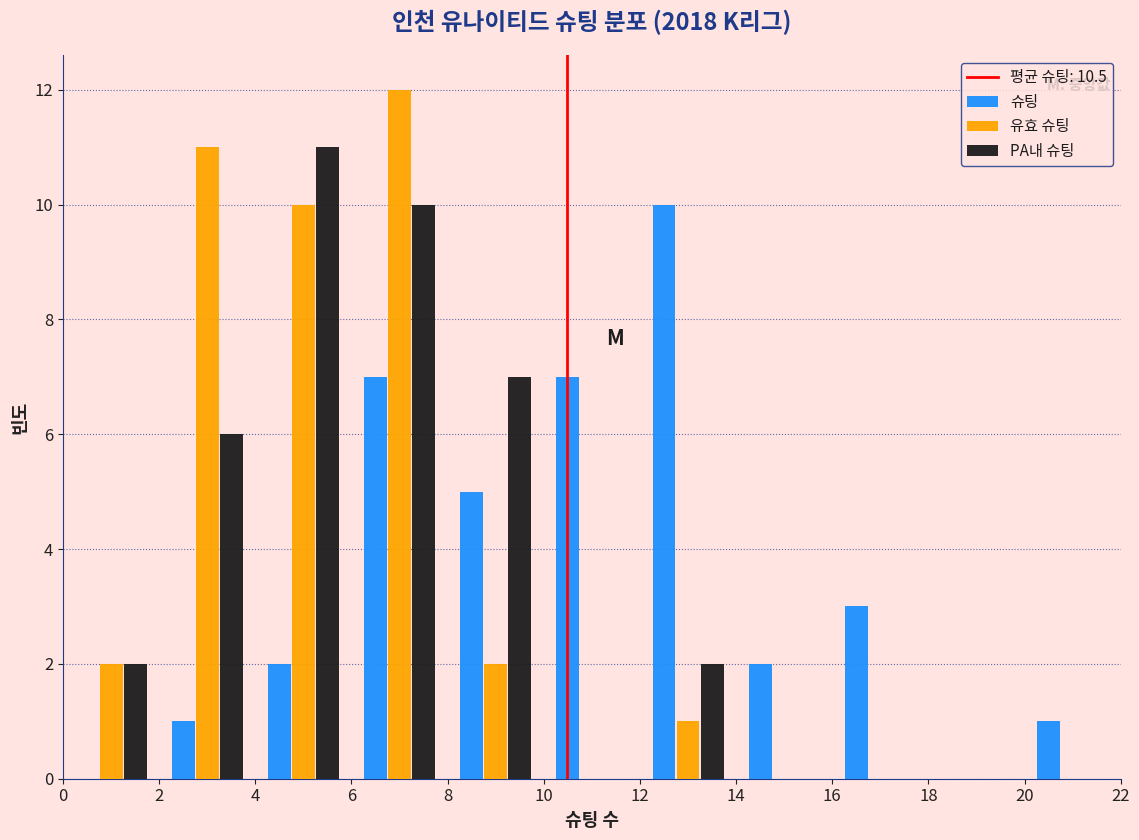

Reading left to right, transcribe this chart: for each range on the x-axis, give the height of each series' bar. The values are not printed on the chart, so give them approximately, as read against the axis.

0 to 2: 슈팅=0	유효 슈팅=2	PA내 슈팅=2
2 to 4: 슈팅=1	유효 슈팅=11	PA내 슈팅=6
4 to 6: 슈팅=2	유효 슈팅=10	PA내 슈팅=11
6 to 8: 슈팅=7	유효 슈팅=12	PA내 슈팅=10
8 to 10: 슈팅=5	유효 슈팅=2	PA내 슈팅=7
10 to 12: 슈팅=7	유효 슈팅=0	PA내 슈팅=0
12 to 14: 슈팅=10	유효 슈팅=1	PA내 슈팅=2
14 to 16: 슈팅=2	유효 슈팅=0	PA내 슈팅=0
16 to 18: 슈팅=3	유효 슈팅=0	PA내 슈팅=0
18 to 20: 슈팅=0	유효 슈팅=0	PA내 슈팅=0
20 to 22: 슈팅=1	유효 슈팅=0	PA내 슈팅=0